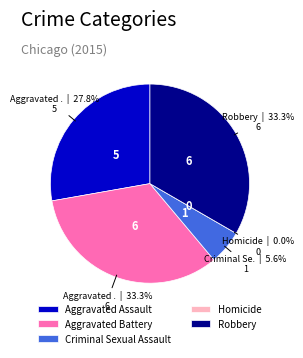

To the nearest percent, what is the difference between the largest and smallest slice percentages?

33%